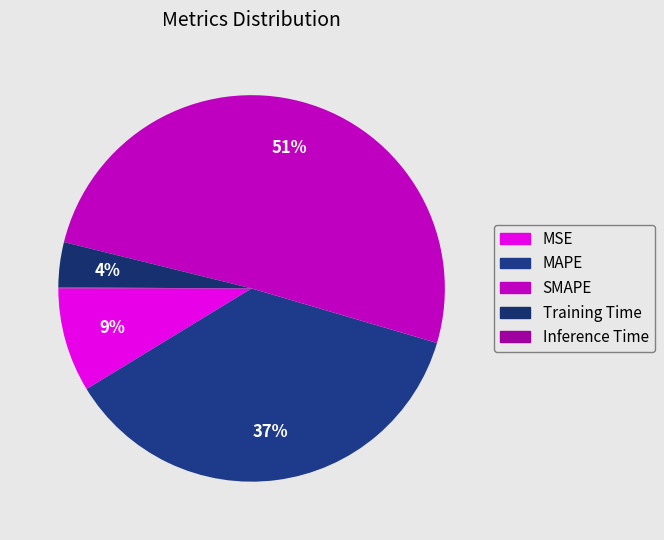

How many segments does this pie chart have?

5